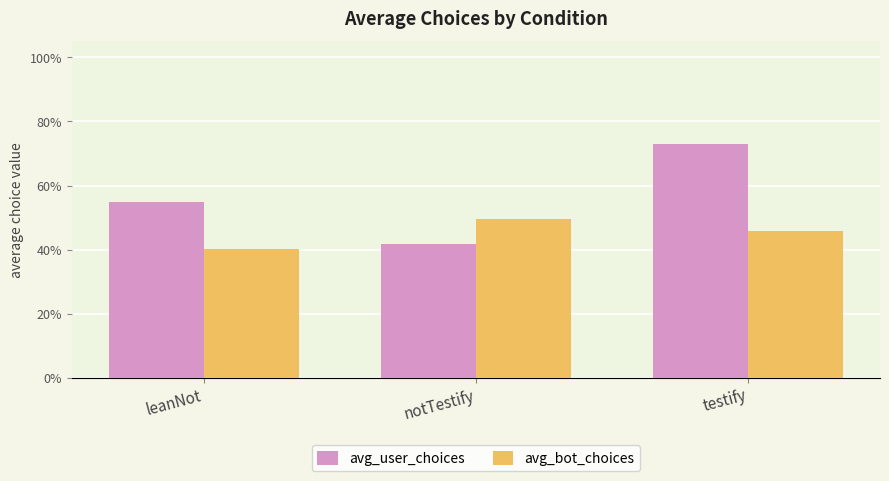

What is the average value of the avg_user_choices series?

0.6